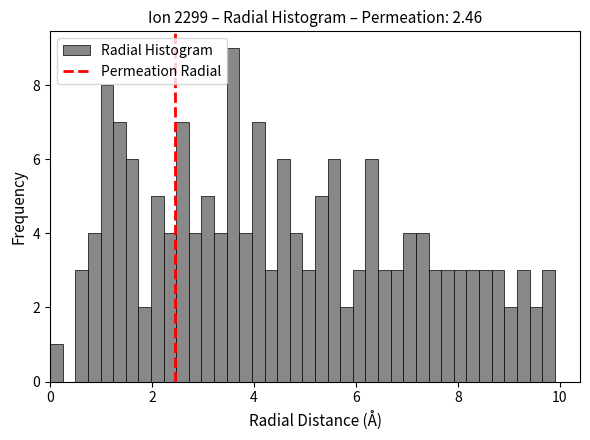

Around what value on the x-axis is the tallest bar? Give the approximate position of its centre, as read against the axis.

3.6